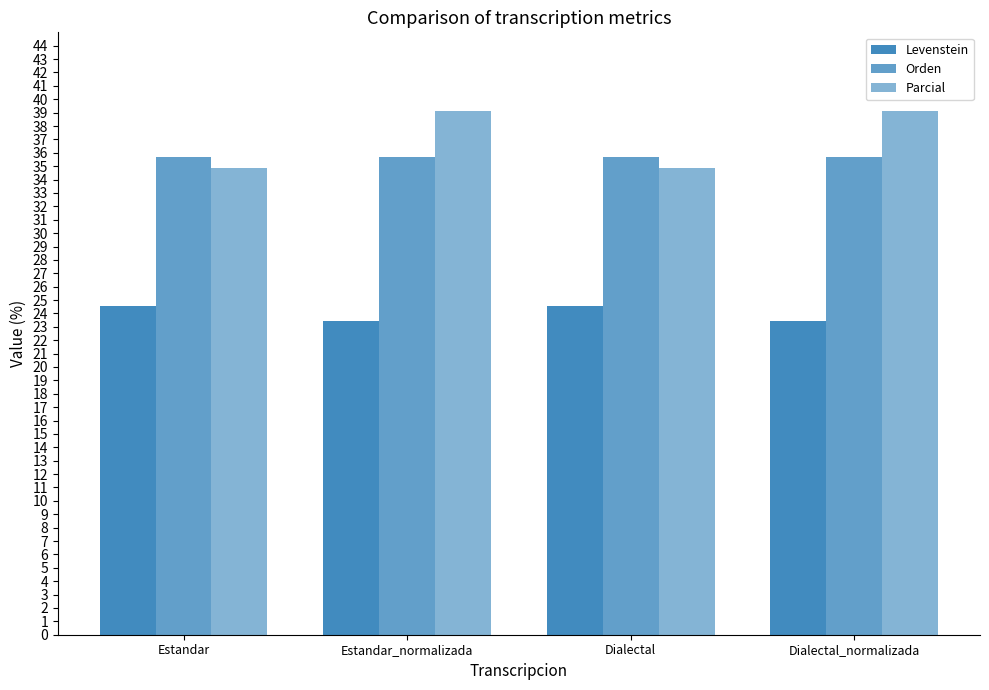

What is the label of the 4th bar from the right?

Estandar